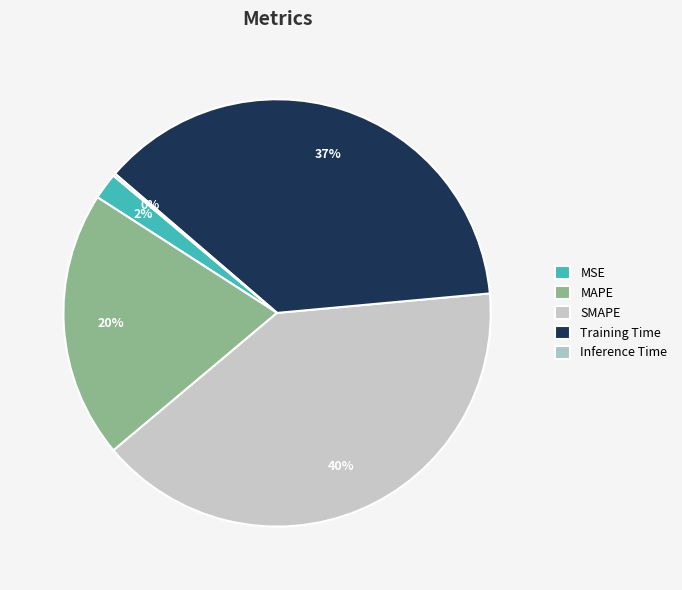

Which slice is the largest?

SMAPE